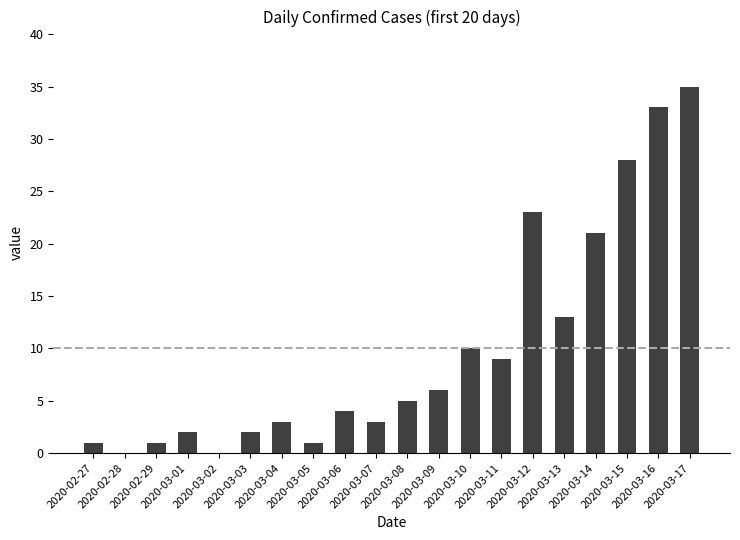

What is the average value?

10